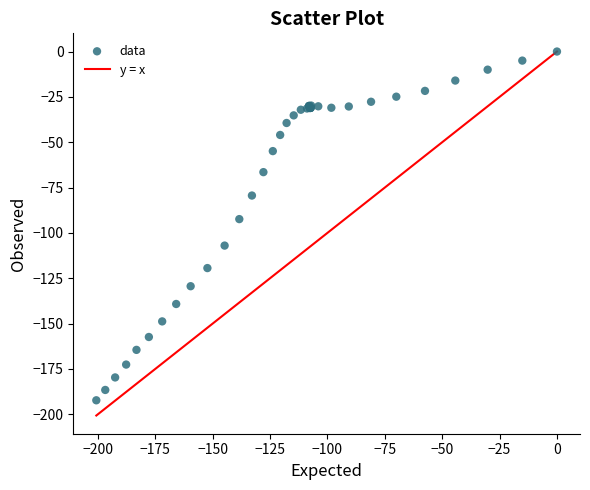

What Y value in the scatter plot is closest to -96?

-92.4